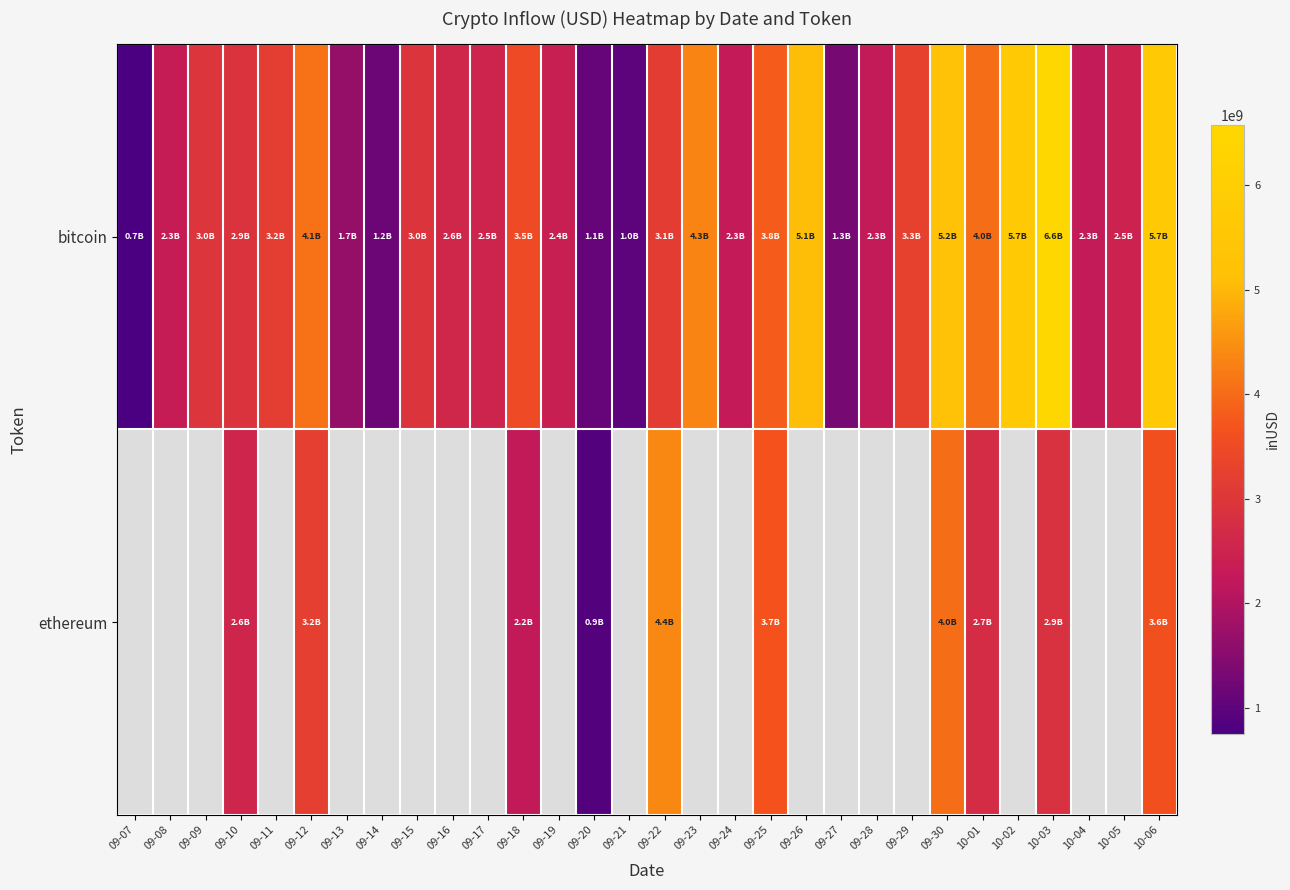

Is the value of row_1 at 09-15 greater than the value of row_0 at 09-20?

No